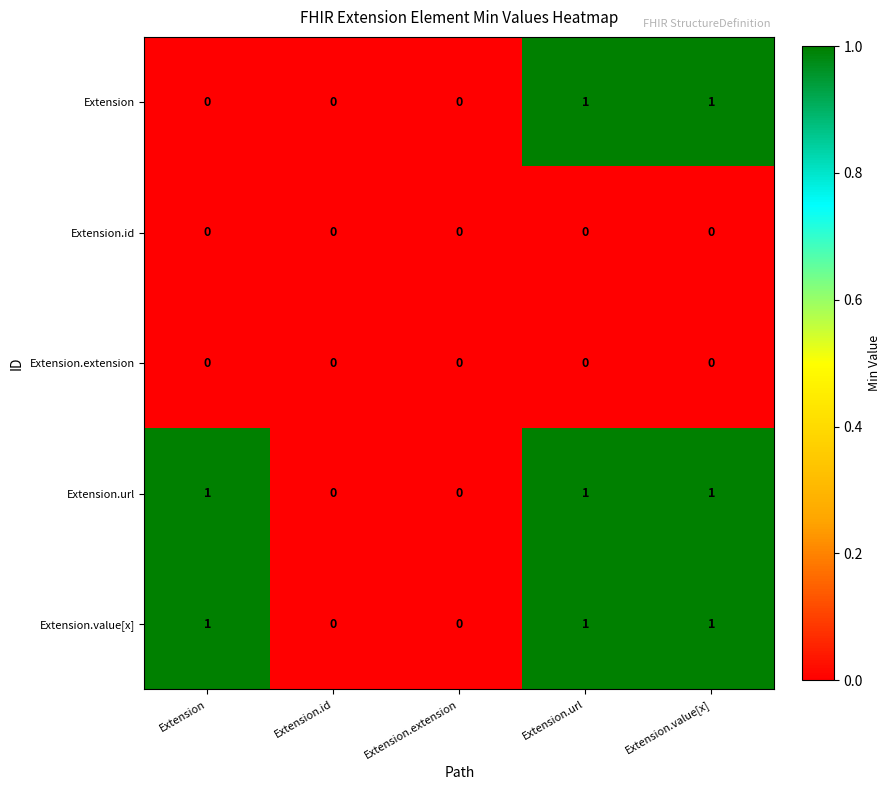

Count the Extension.url values in the range 0 to 1.

5